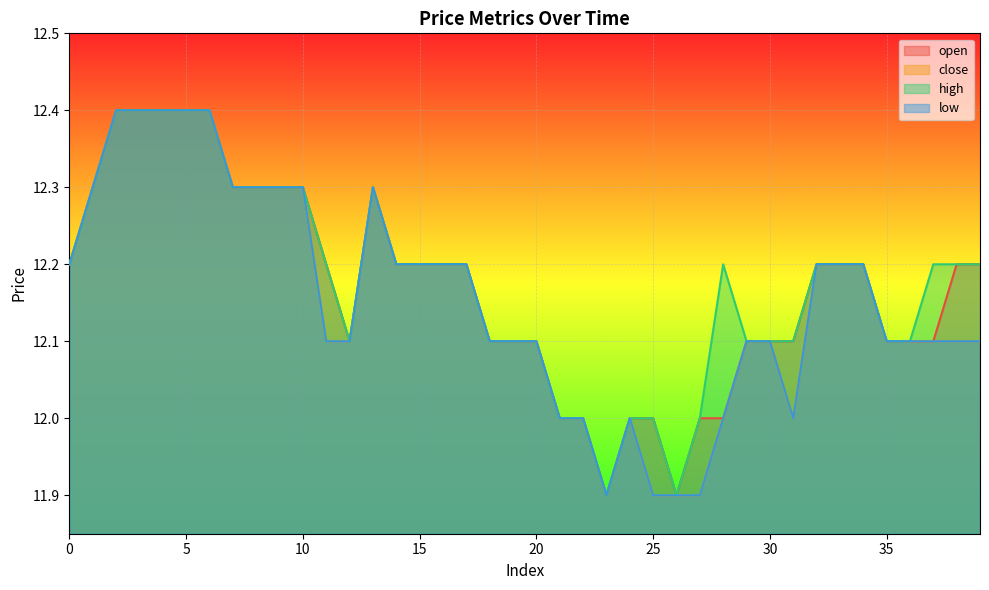

Is the value of open at 23 greater than the value of close at 34?

No